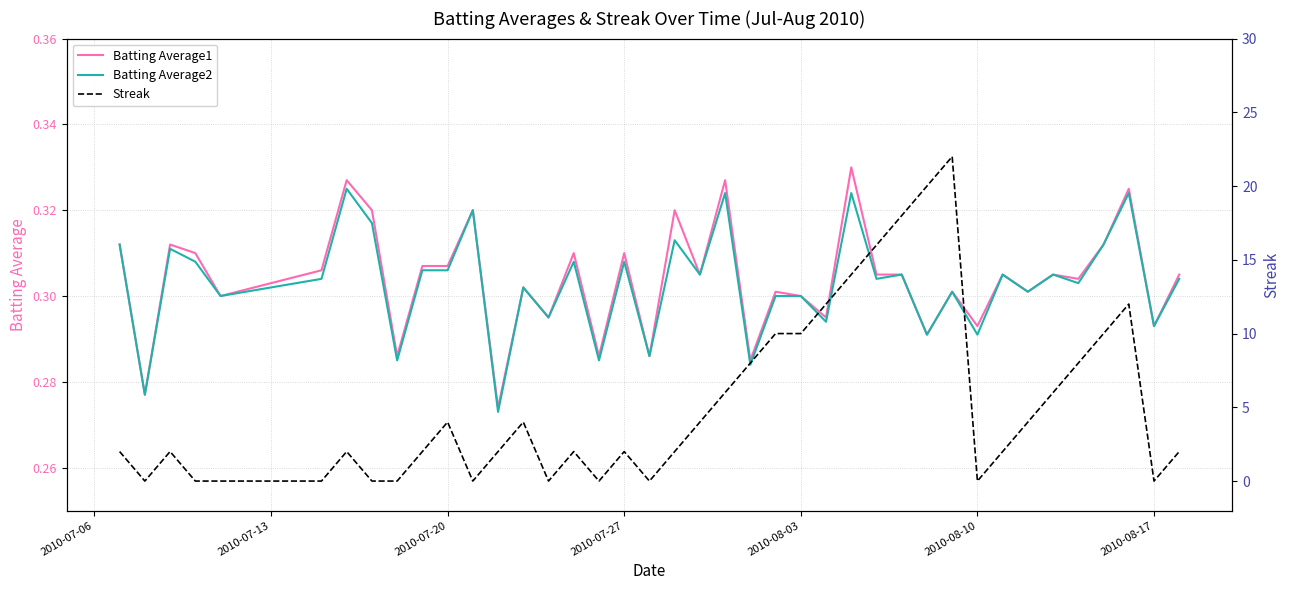

What is the difference between the second highest and minimum values in the Batting Average1 series?

0.1